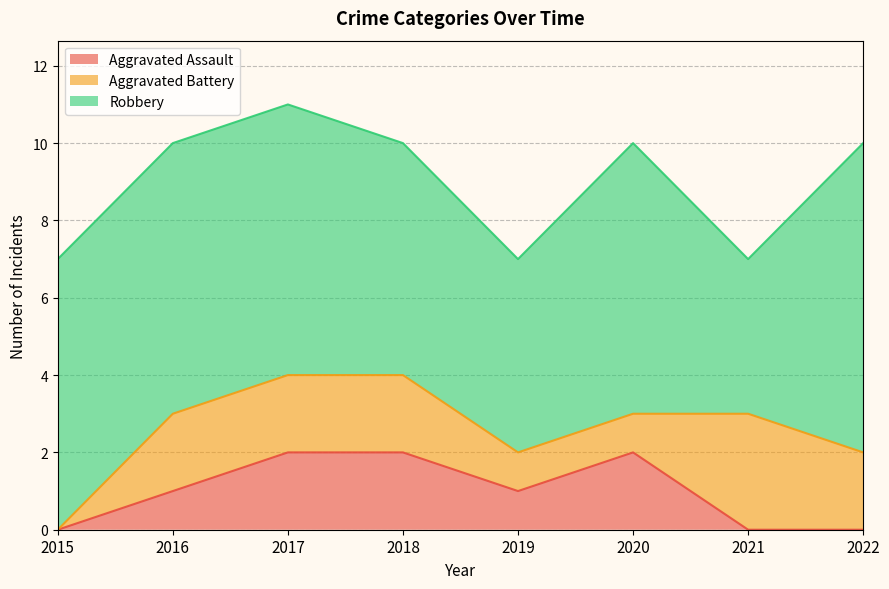

Count the Robbery values in the range 6 to 7.

5